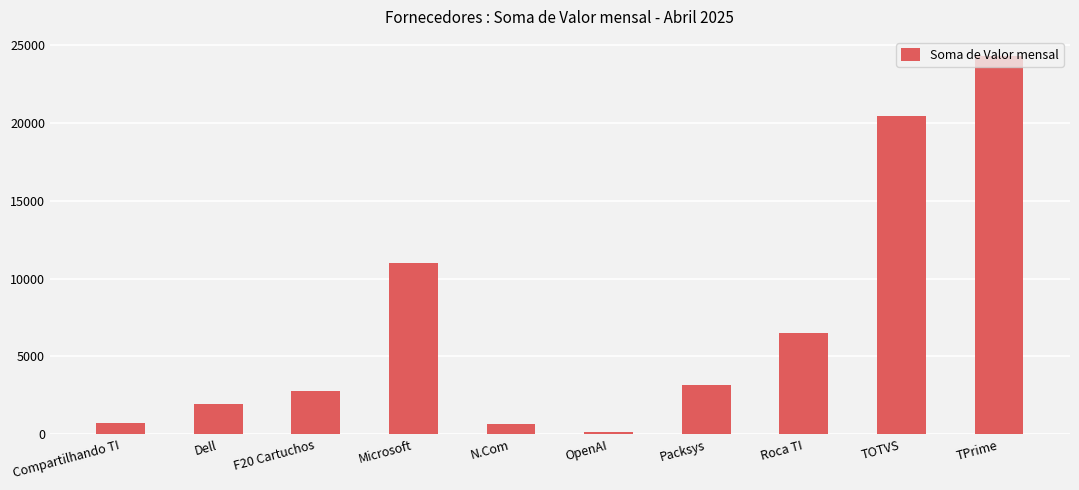

What is the value of the 7th bar from the left?

3192.3